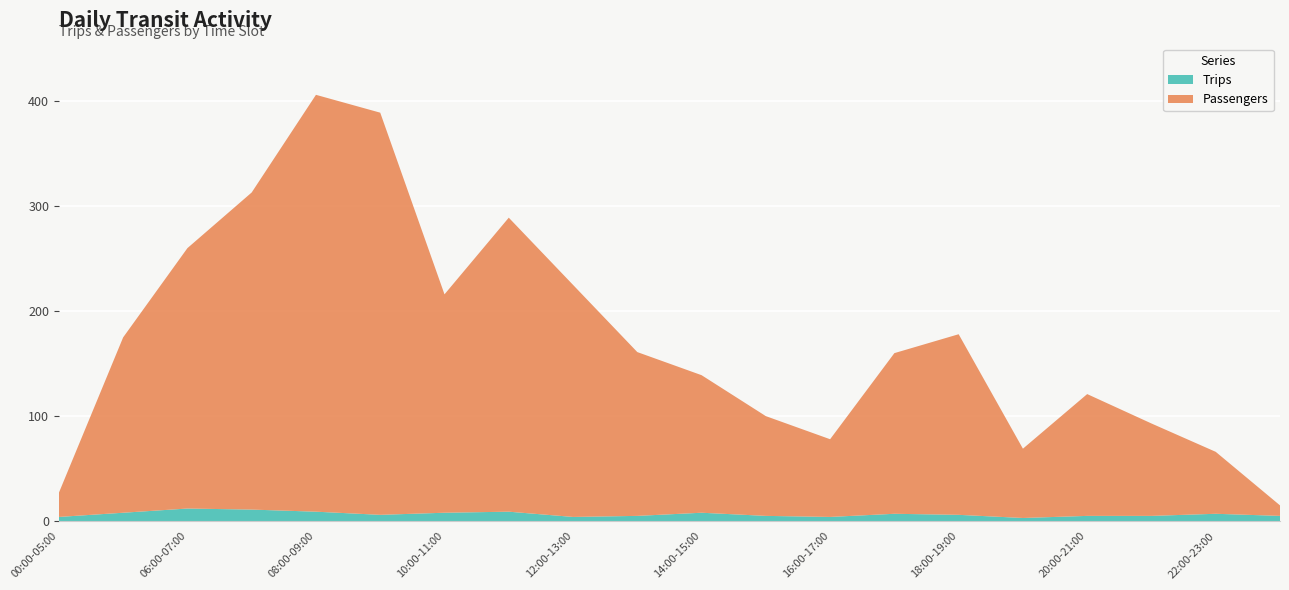

Reading left to right, extract all data points from this chart.

Passengers: 00:00-05:00=23	05:00-06:00=167	06:00-07:00=248	07:00-08:00=302	08:00-09:00=397	09:00-10:00=383	10:00-11:00=208	11:00-12:00=280	12:00-13:00=221	13:00-14:00=156	14:00-15:00=131	15:00-16:00=95	16:00-17:00=74	17:00-18:00=153	18:00-19:00=172	19:00-20:00=66	20:00-21:00=116	21:00-22:00=88	22:00-23:00=59	23:00-24:00=10
Trips: 00:00-05:00=4	05:00-06:00=8	06:00-07:00=12	07:00-08:00=11	08:00-09:00=9	09:00-10:00=6	10:00-11:00=8	11:00-12:00=9	12:00-13:00=4	13:00-14:00=5	14:00-15:00=8	15:00-16:00=5	16:00-17:00=4	17:00-18:00=7	18:00-19:00=6	19:00-20:00=3	20:00-21:00=5	21:00-22:00=5	22:00-23:00=7	23:00-24:00=5